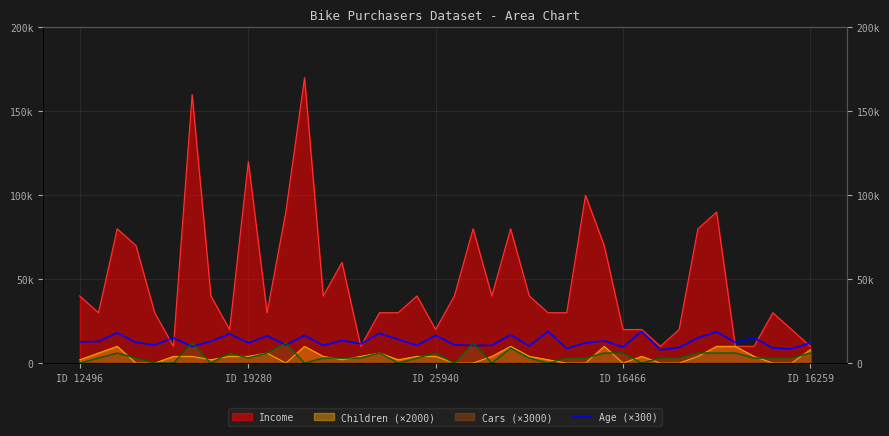

At which label does the data first exceed 12300?

ID 12496